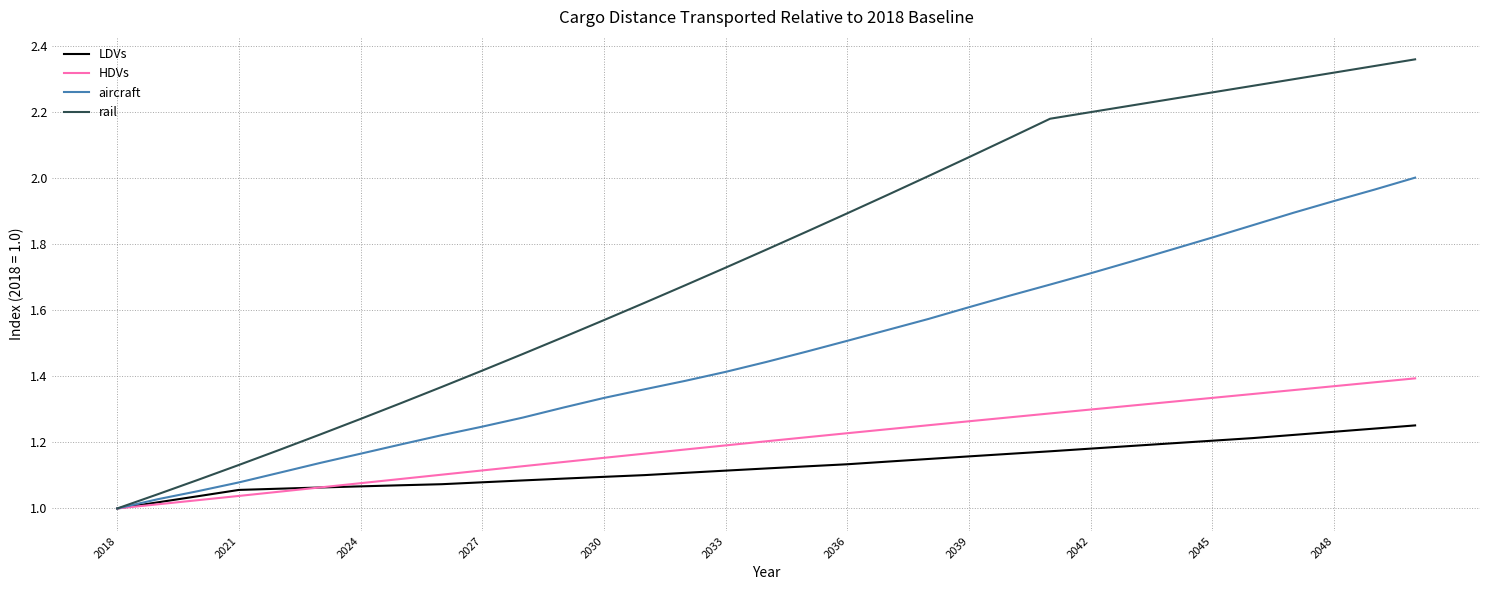

Rank the series by their maximum value, from lowest to highest.

LDVs, HDVs, aircraft, rail